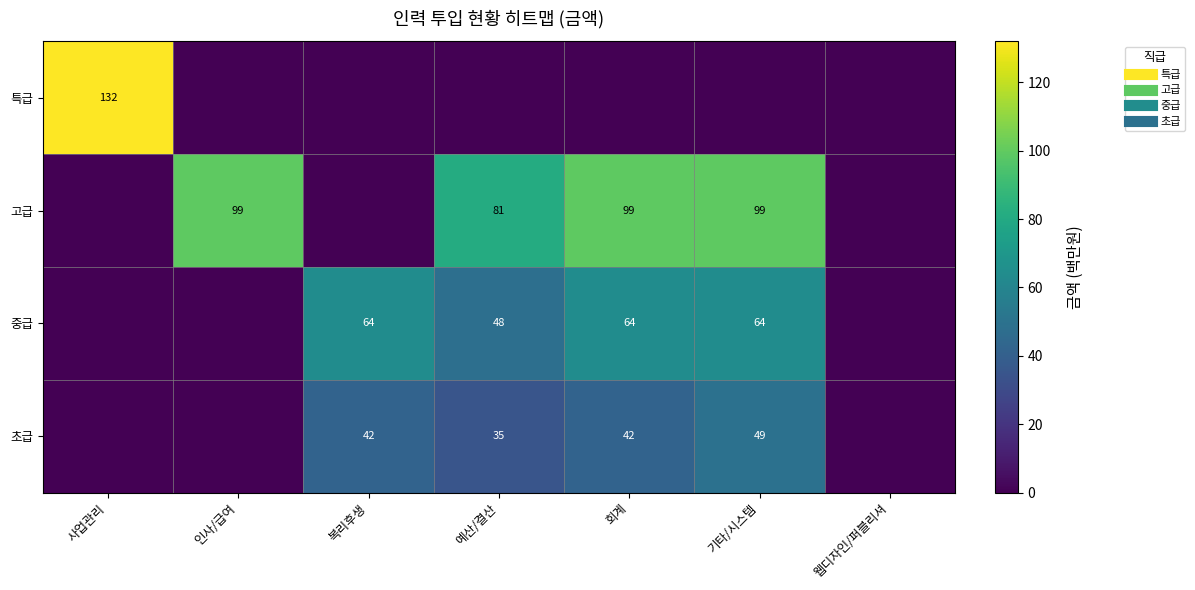

At which category is the sum across all series the highest?

기타/시스템